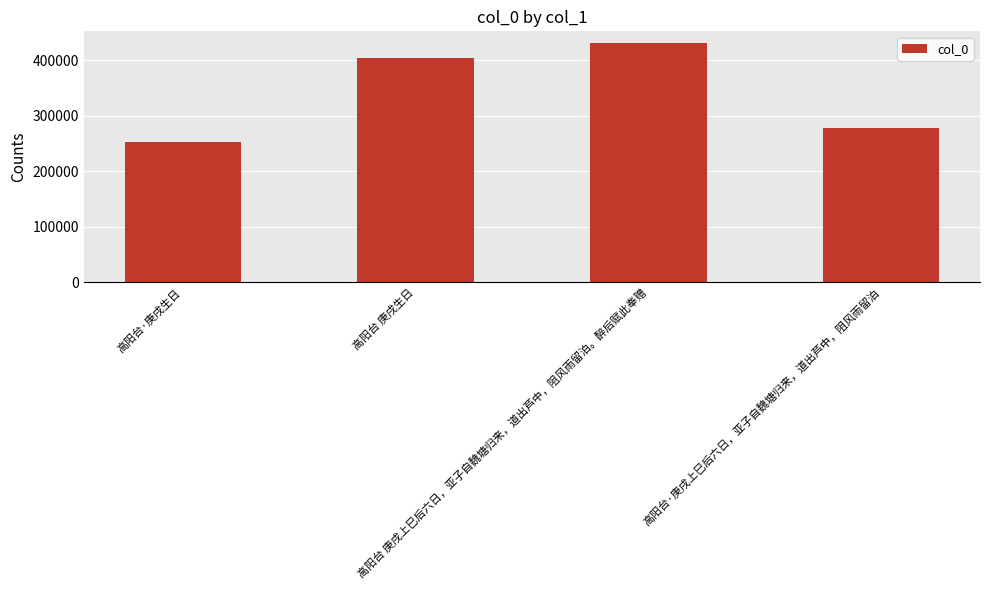

Which has a higher value, 高阳台 庚戌生日 or 高阳台·庚戌生日?

高阳台 庚戌生日